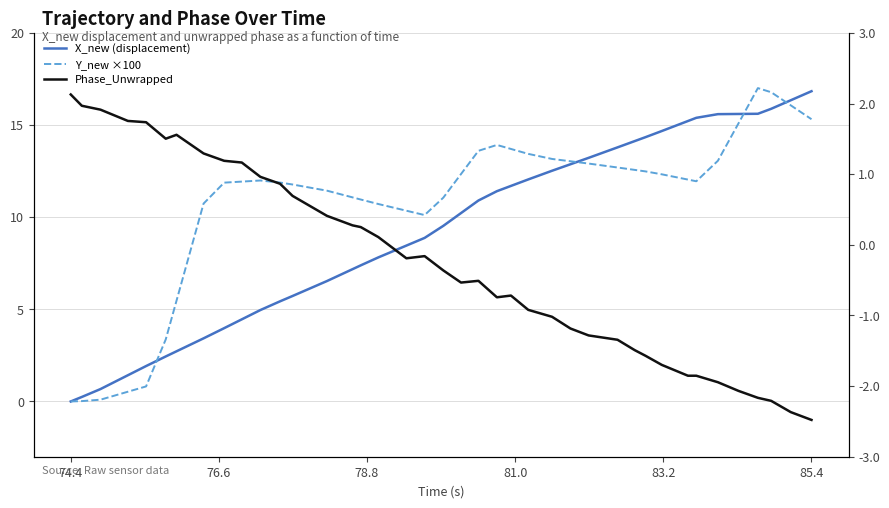

What is the difference between the second highest and second lowest values in the Y_new ×100 series?

16.8